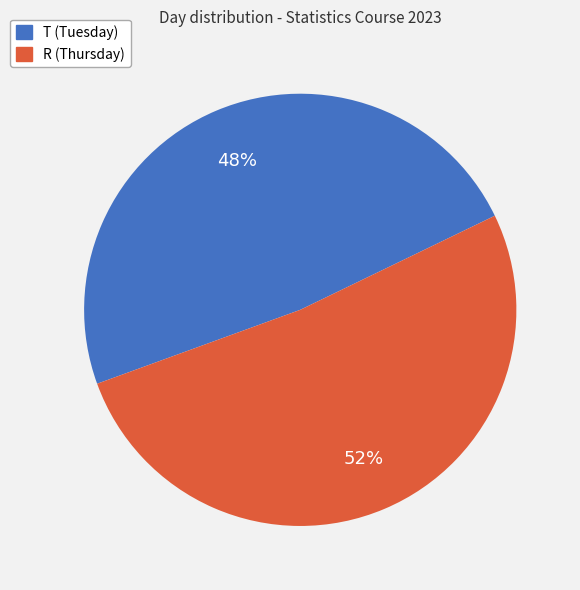

To the nearest percent, what is the combined percentage of R and T?

100%